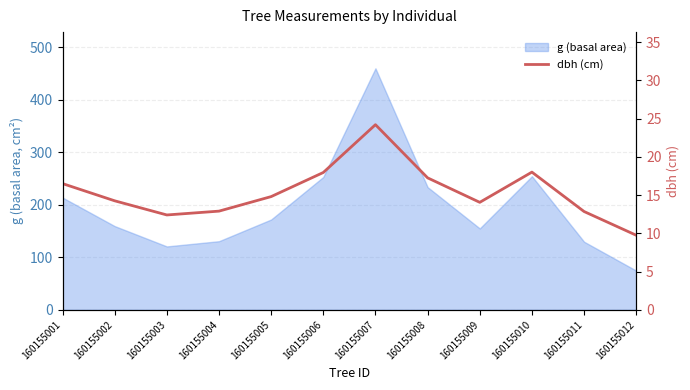

Reading left to right, transcribe all the data shown in this chart.

160155001=16.5	160155002=14.2	160155003=12.4	160155004=12.9	160155005=14.8	160155006=17.9	160155007=24.2	160155008=17.2	160155009=14.1	160155010=18.0	160155011=12.8	160155012=9.8